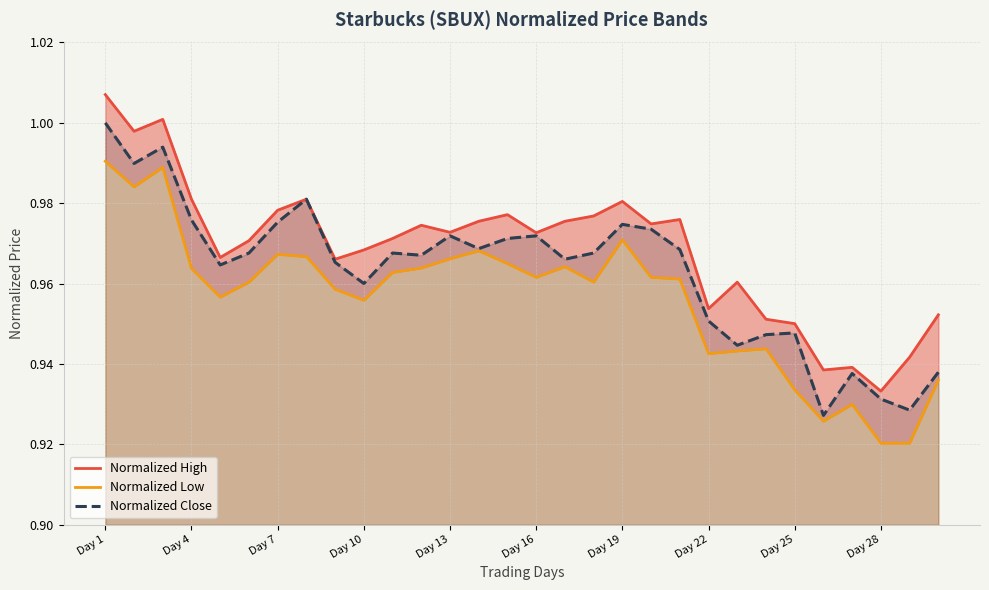

The value of Normalized Close at 11 is 1.0. True or false?

True